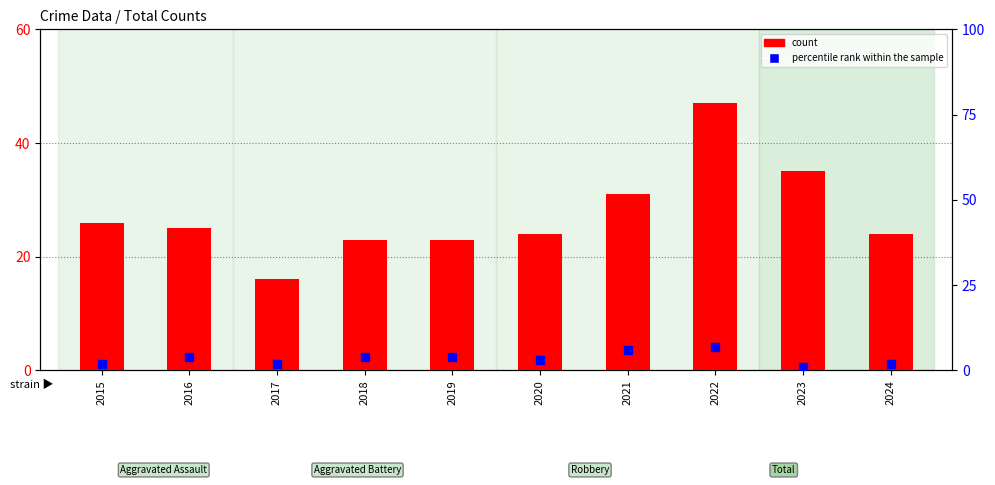

Which series has the largest total across all categories?

count